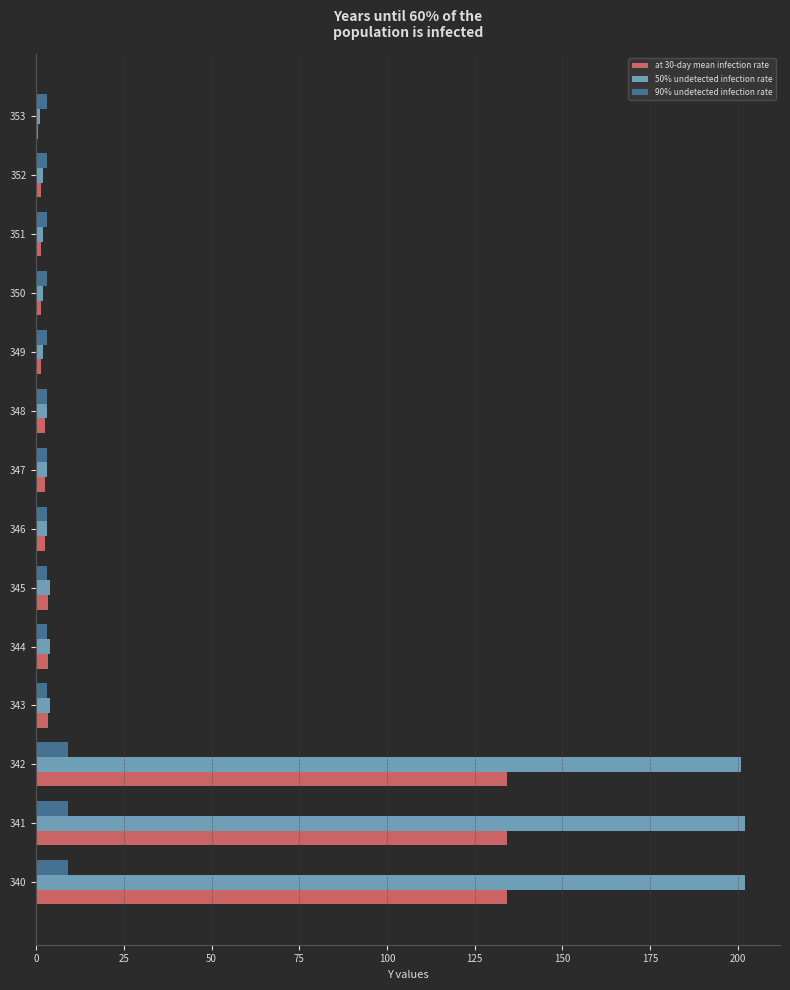

Which series has the largest range (max minus min)?

50% undetected infection rate